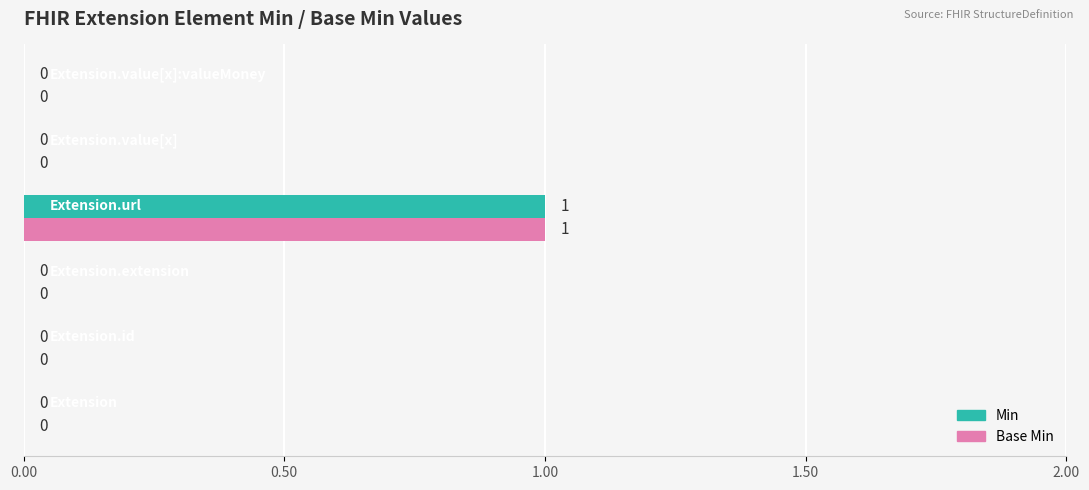

Reading right to left, transcribe all the data shown in this chart.

Min: 0	0	1	0	0	0
Base Min: 0	0	1	0	0	0